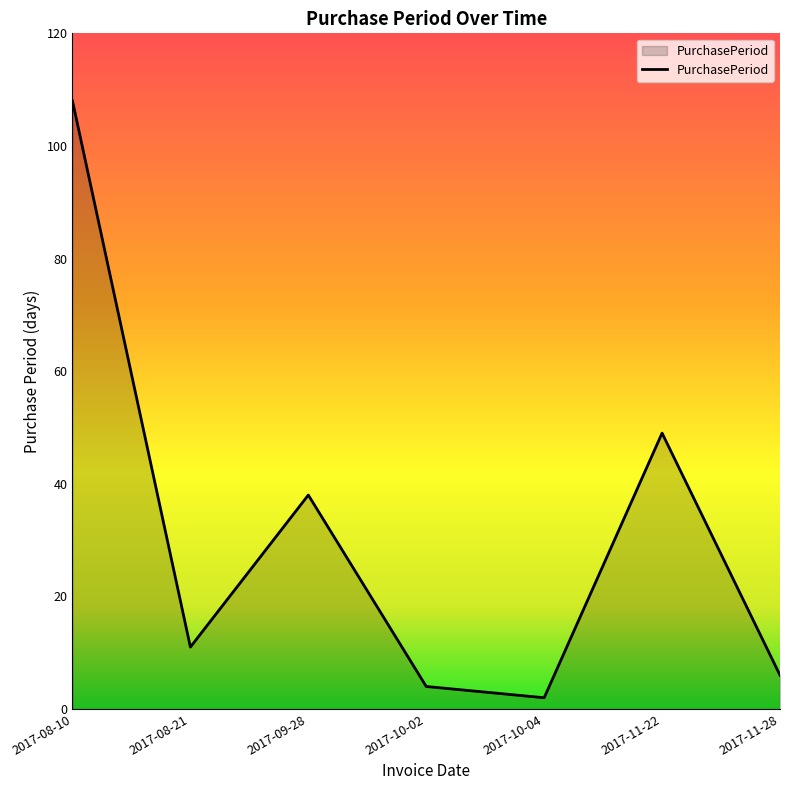

How many interior local valleys (lower than both neighbors) does the data have?

2